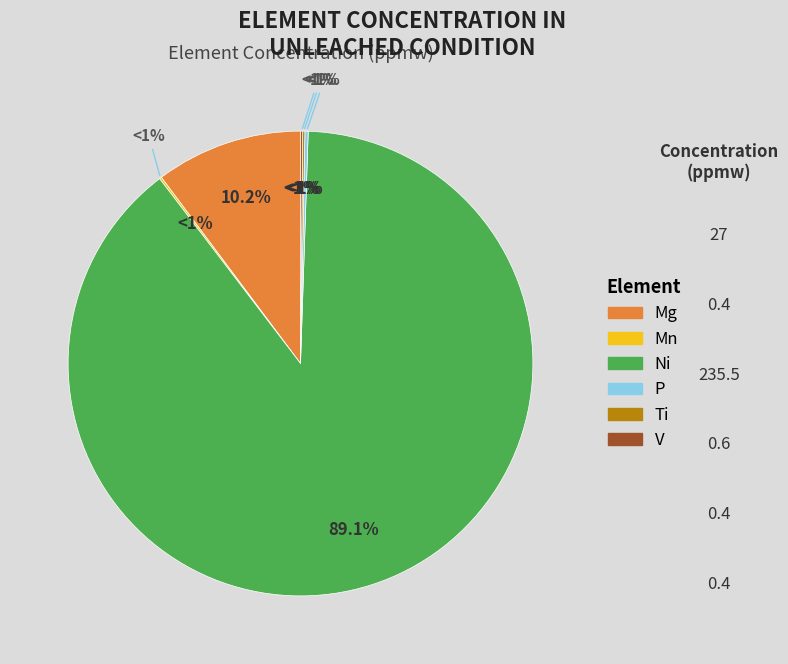

Is it true that Ti is 0% of the pie?

True